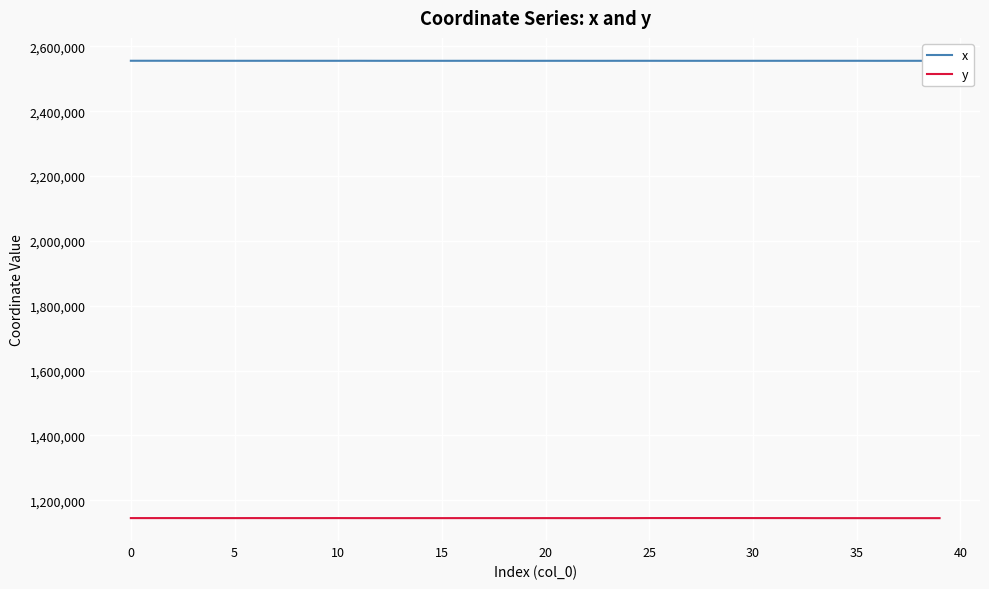

What is the highest value of the y series?

1145040.5